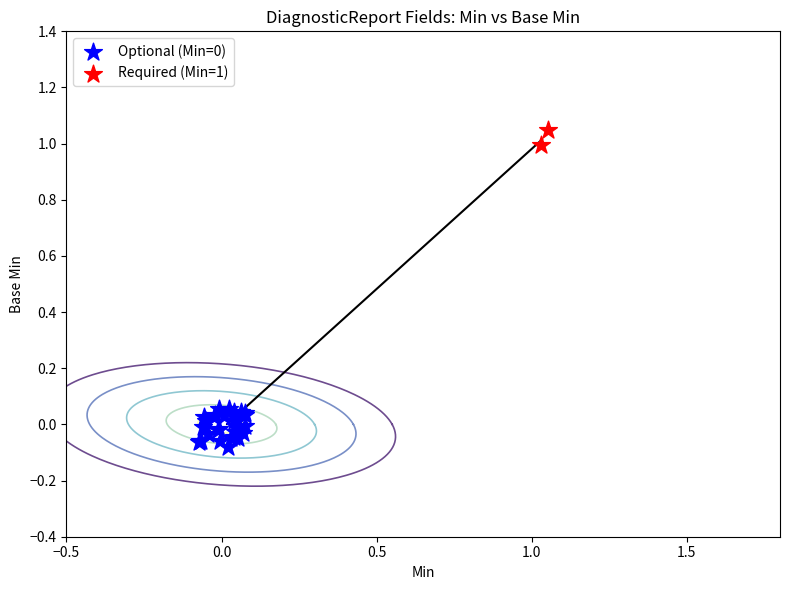

Which series reaches the maximum Y coordinate?

Required (Min=1)